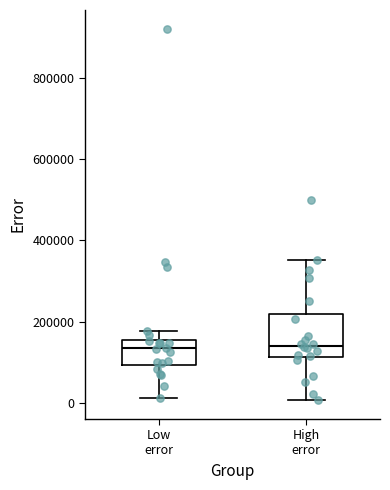

Reading left to right, read every box against the y-axis: the position of its median line, the range the box covers, and the ends of its whiskers. The values are not printed on the chart, so give them approximately, as read against the axis.

Low error: median 140000, box 100000 to 160000, whiskers 20000 to 180000
High error: median 140000, box 120000 to 220000, whiskers 0 to 360000